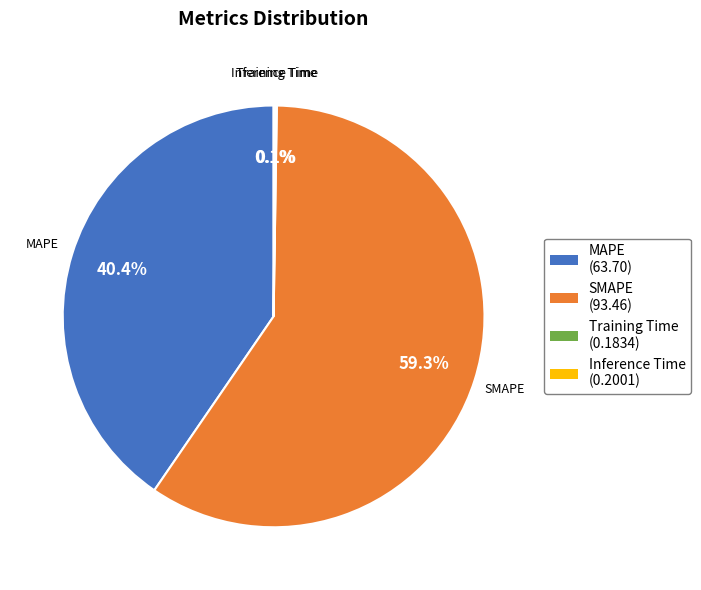

Which category has the biggest portion of the pie?

SMAPE